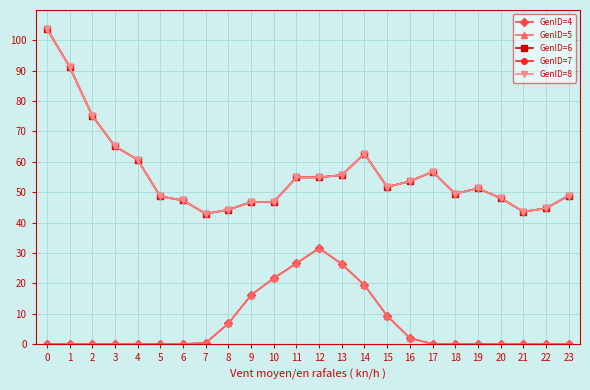

Does the chart have visible grid lines?

Yes